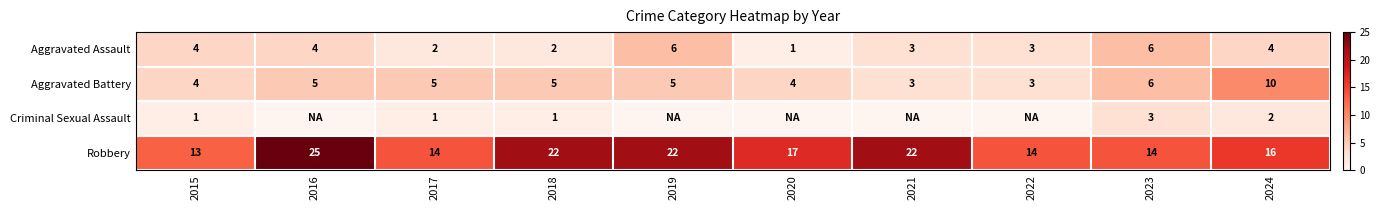

Count the number of data series in this chart.

4